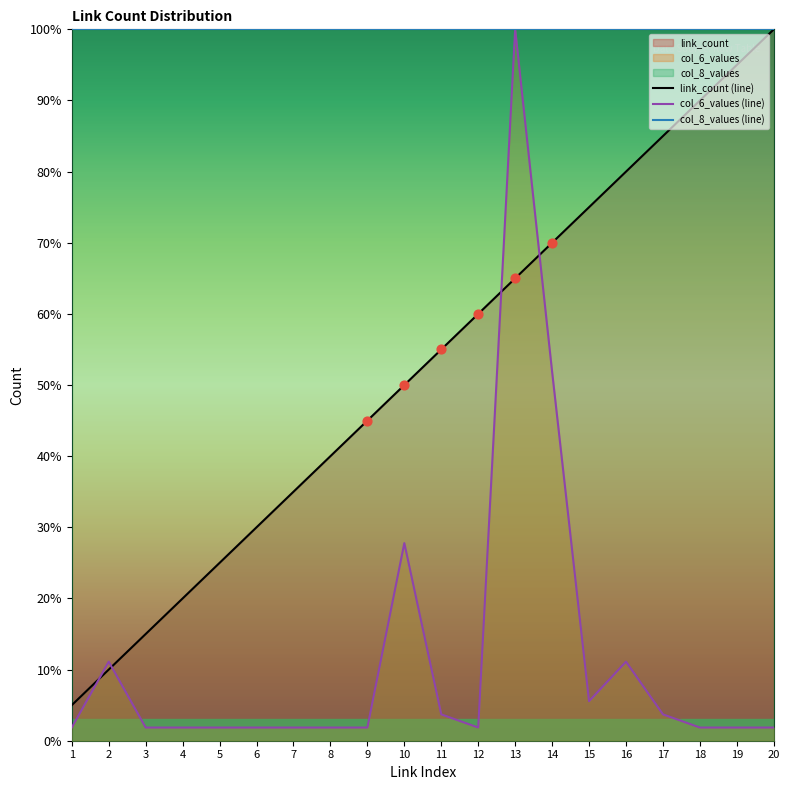

Which series contains the highest Y value?

link_count